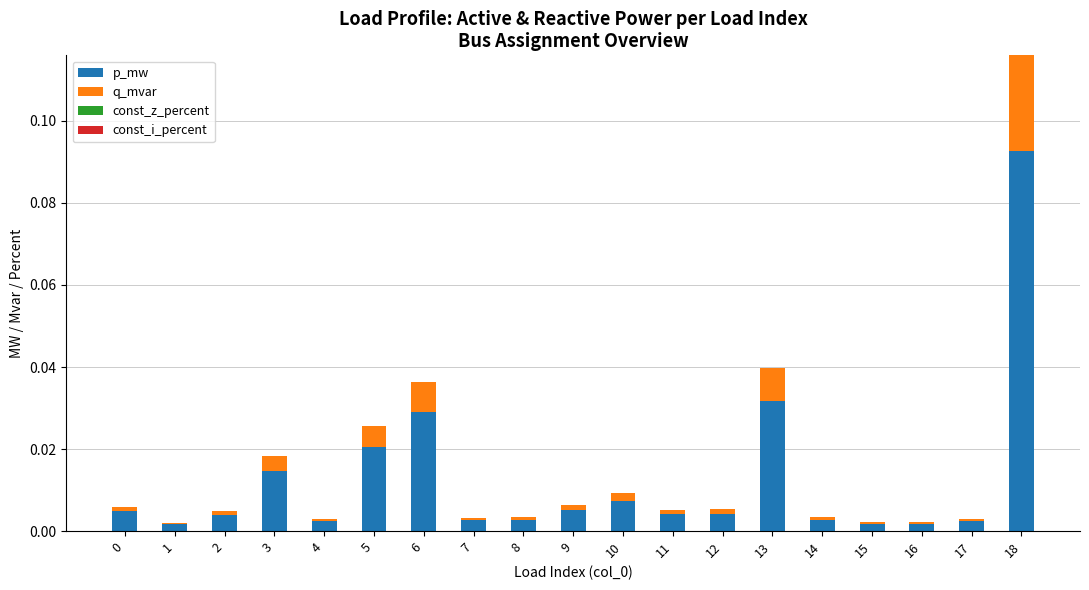

At which category is the sum across all series the highest?

18